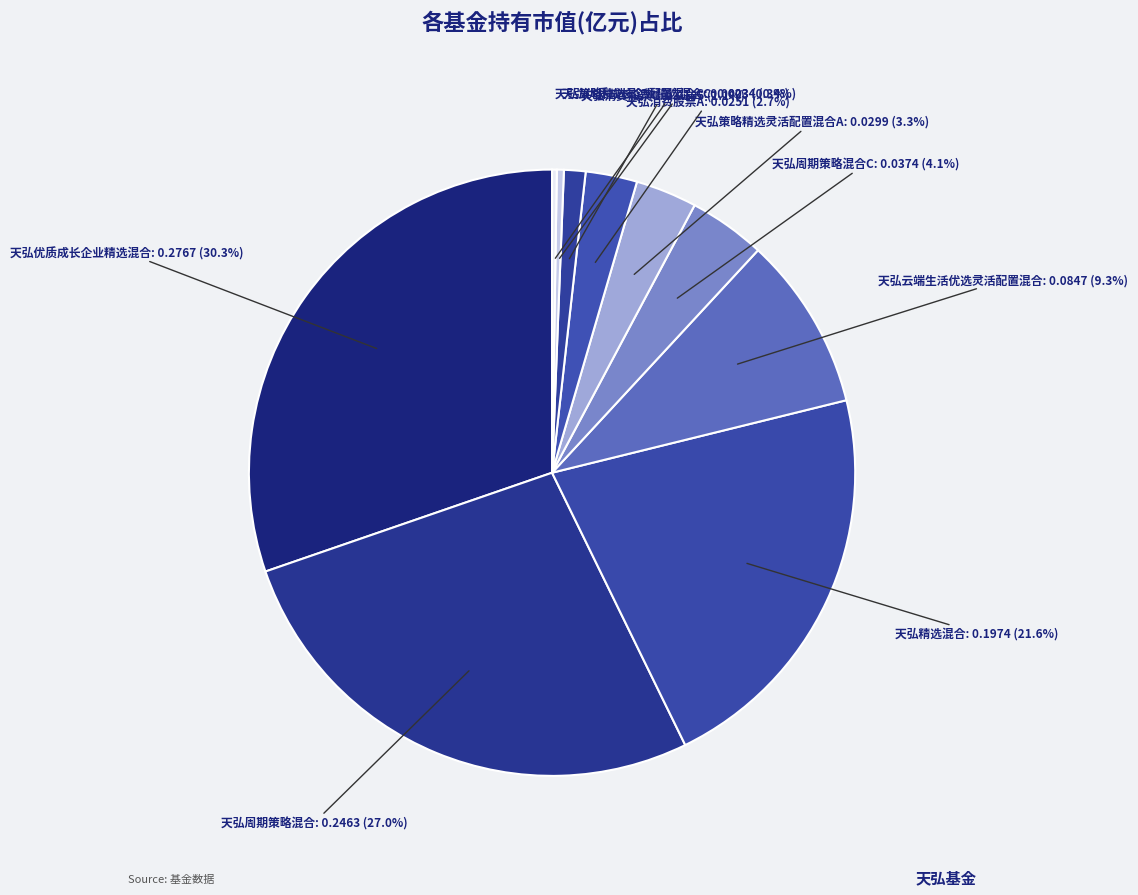

How many segments does this pie chart have?

10